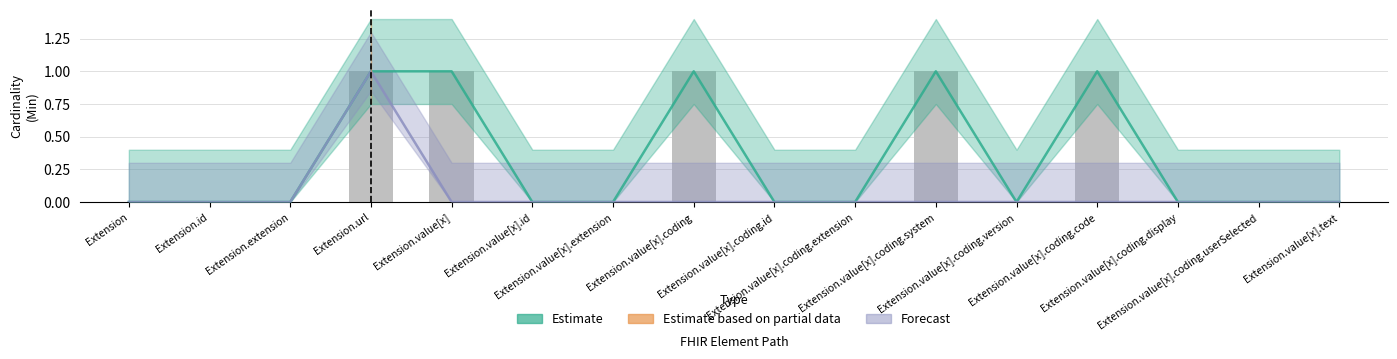

How many groups of bars are there?

16